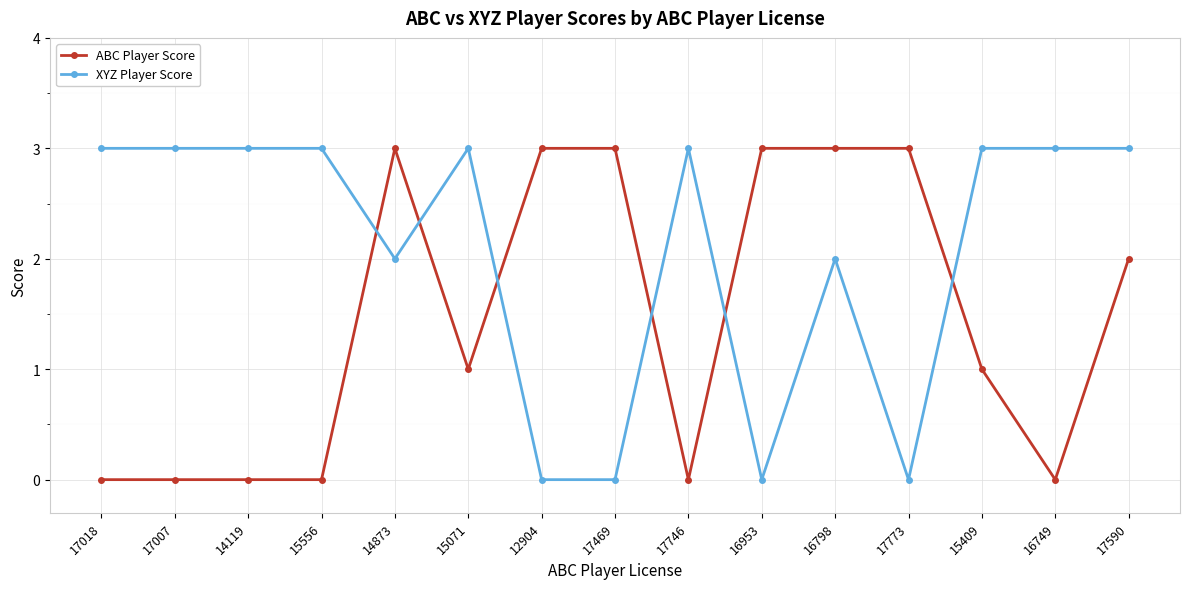

What is the total value across all series at 12904?

3